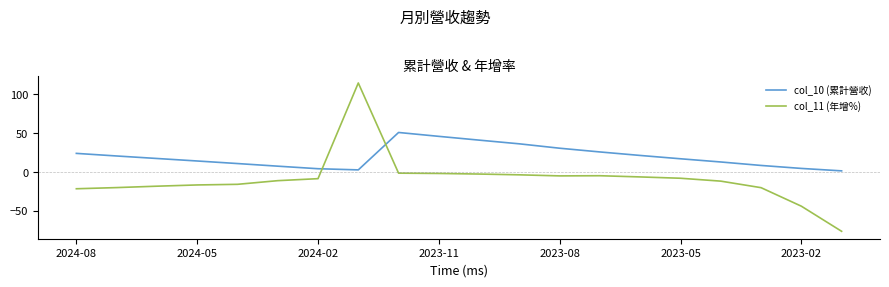

Rank the series by their average value, from highest to lowest.

col_10 (累計營收), col_11 (年增%)